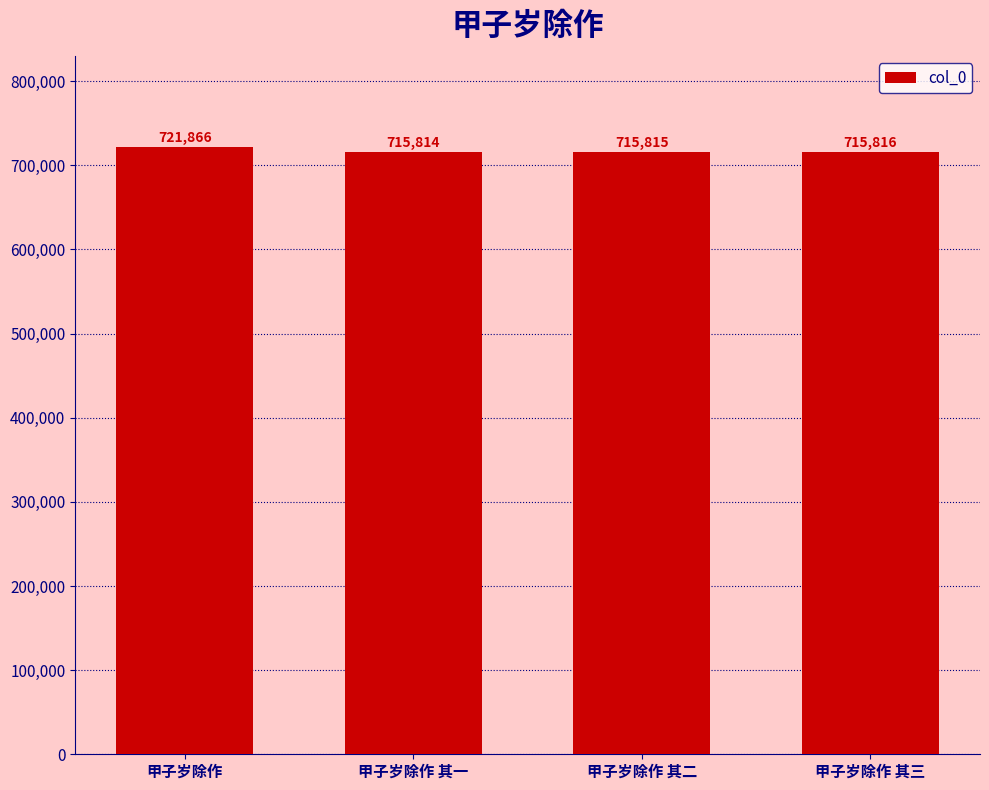

Count the number of categories in the chart.

4